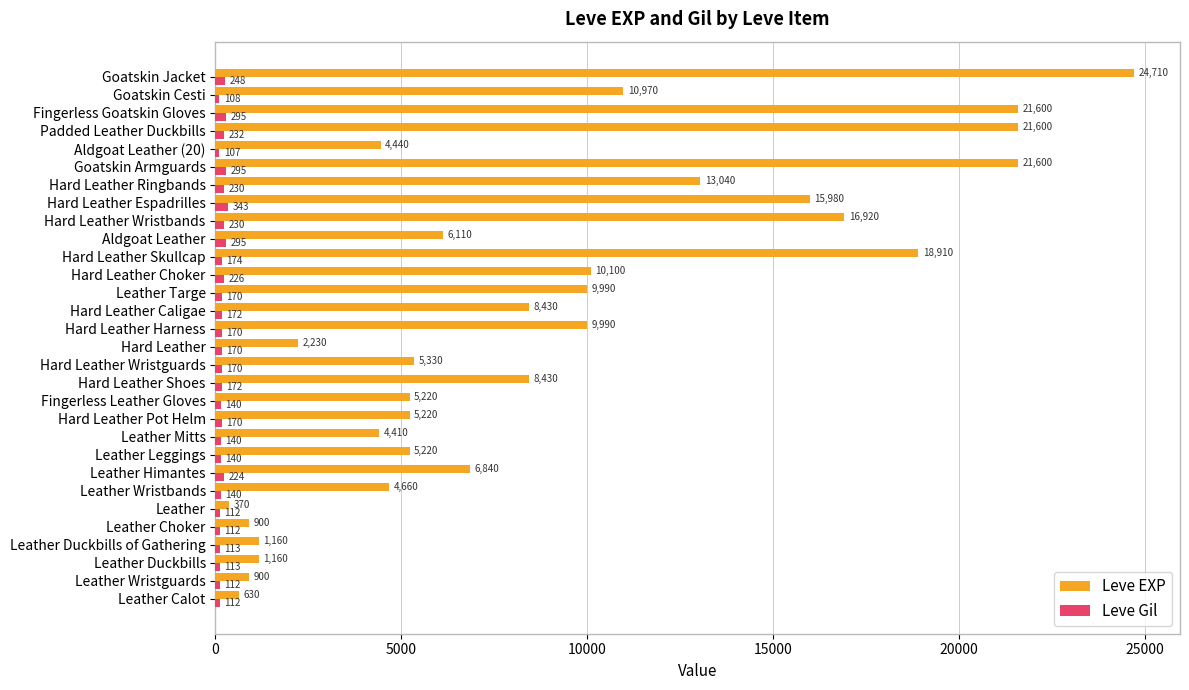

The value of Leve Gil at Leather Wristguards is 112. True or false?

True